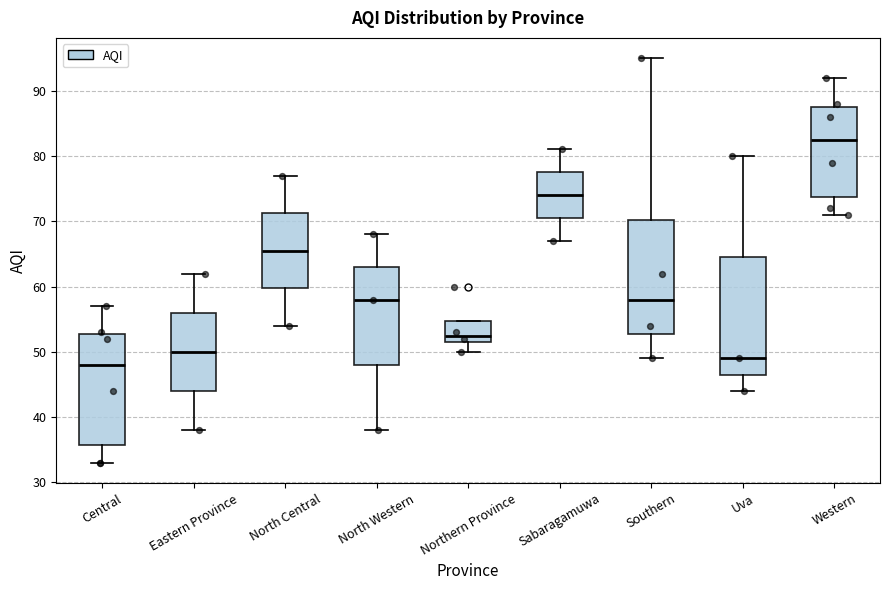

Where is the upper edge of the box for North Western on the y-axis? The values are not printed on the chart, so give them approximately, as read against the axis.

63